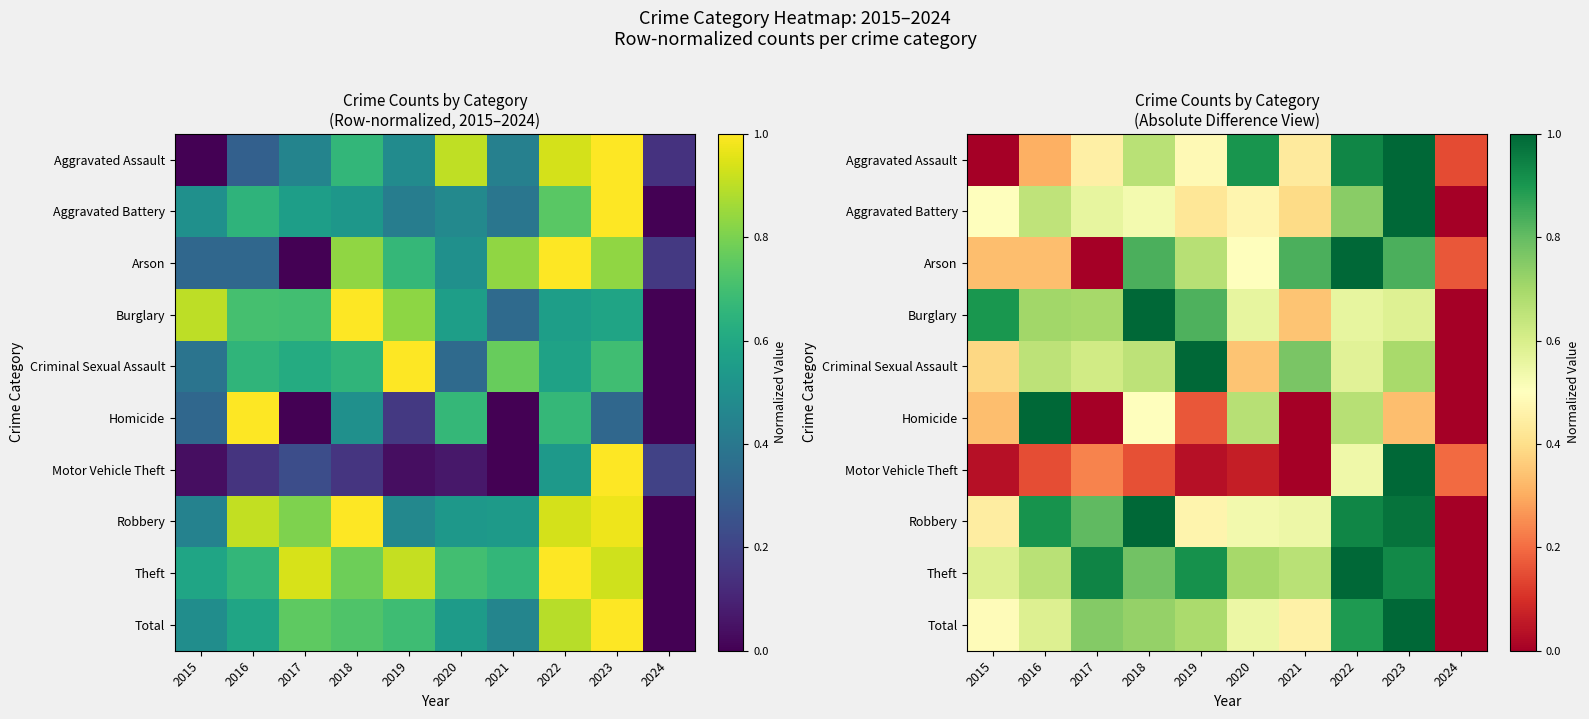

True or false: Aggravated Battery has a value of 0.7 at 2016.

True